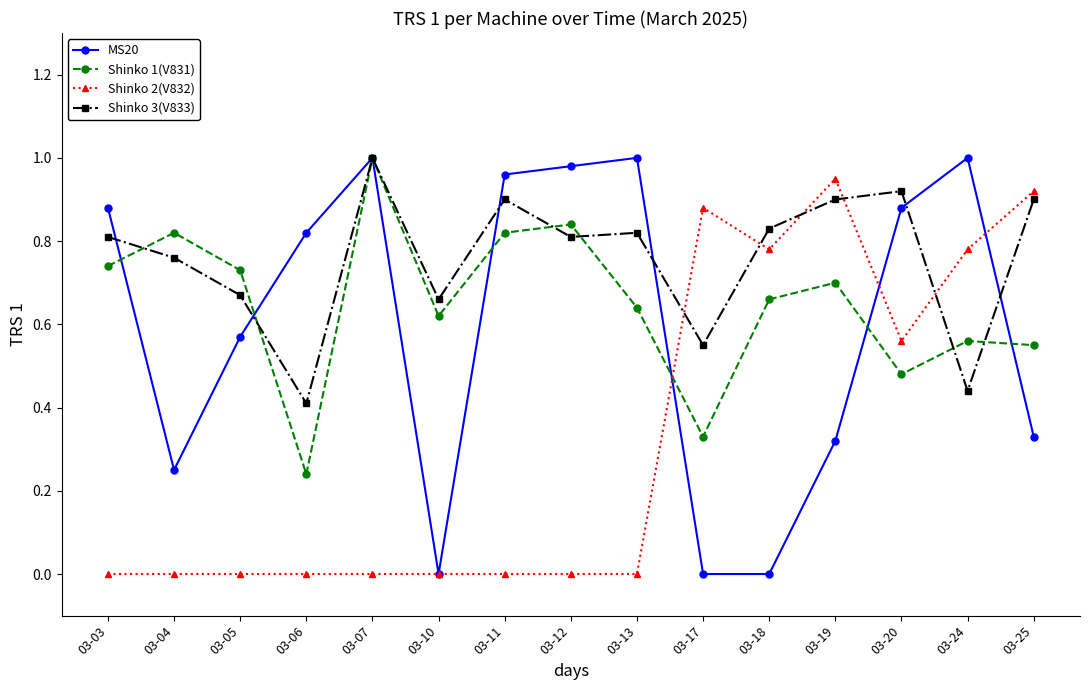

At which category is the sum across all series the highest?

03-07